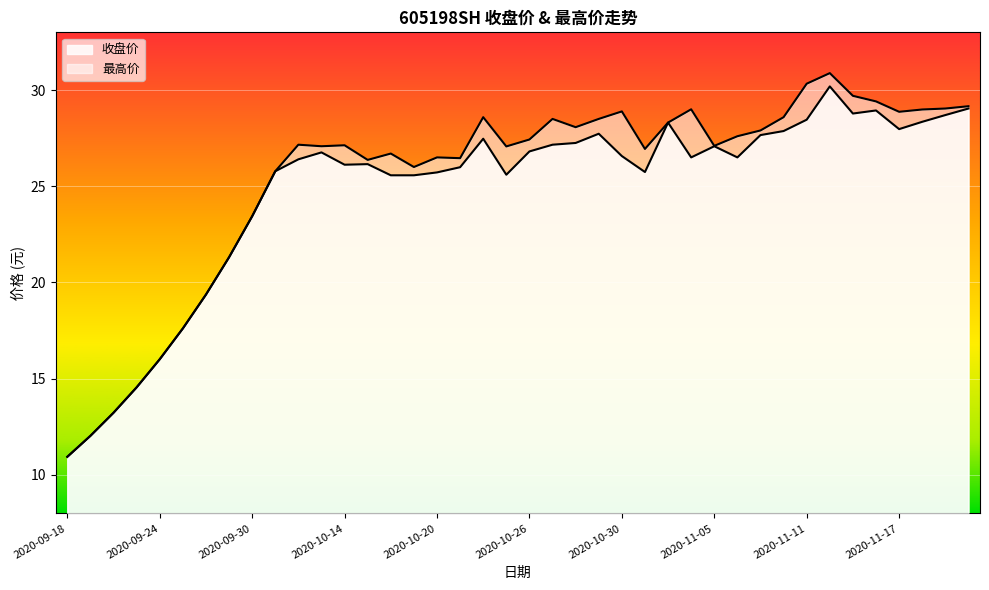

At which label does 收盘价 reach its peak?

2020-11-12